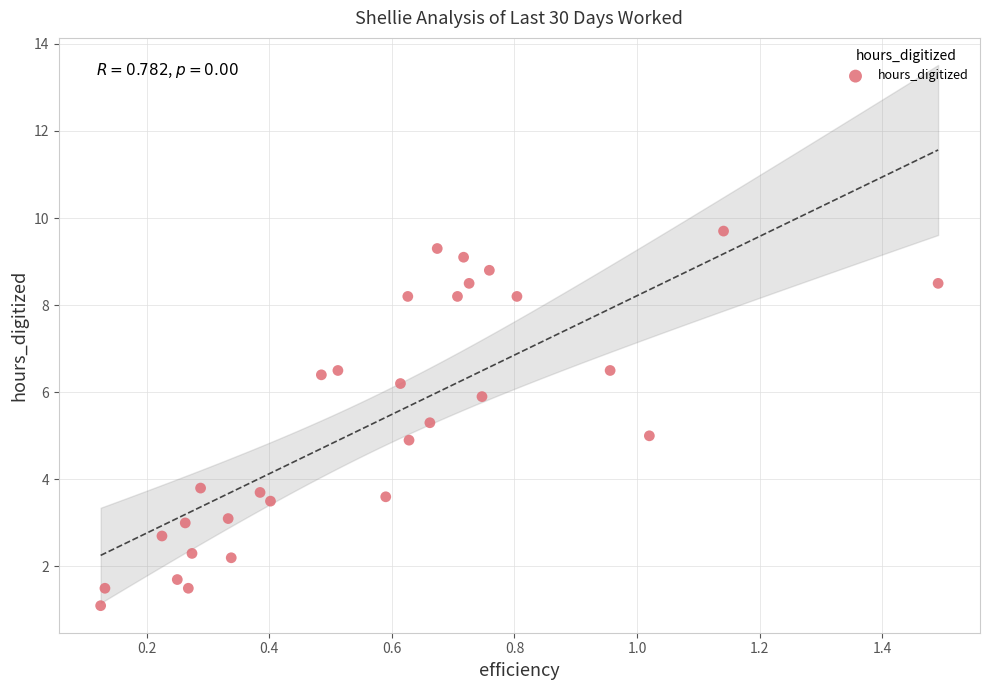

What is the range of Y values (max minus min)?

8.6